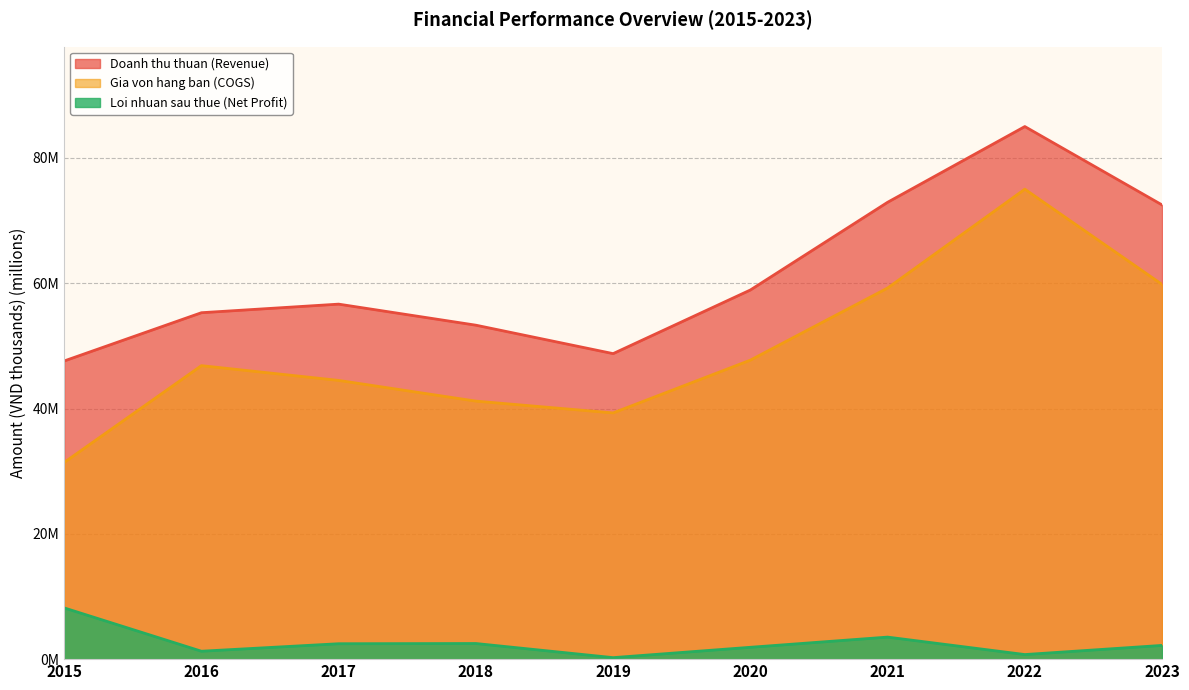

List the labels in order of Loi nhuan sau thue (Net Profit) value, smallest first.

2019, 2022, 2016, 2020, 2023, 2017, 2018, 2021, 2015